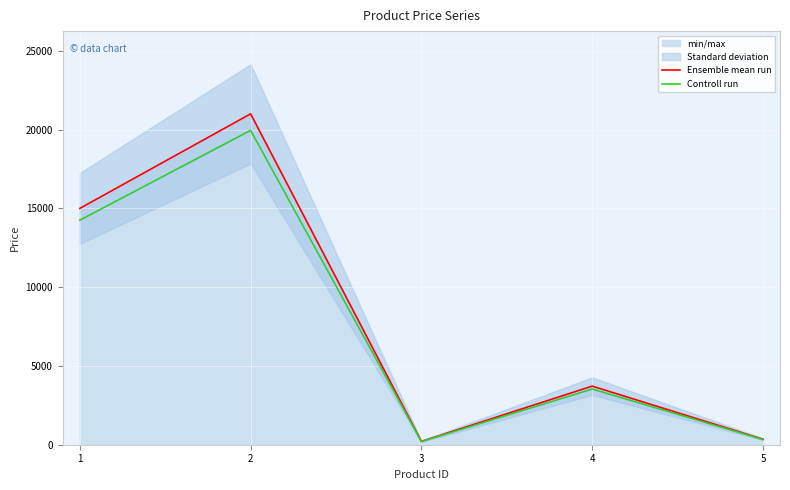

True or false: Controll run and Ensemble mean run intersect in this chart.

False